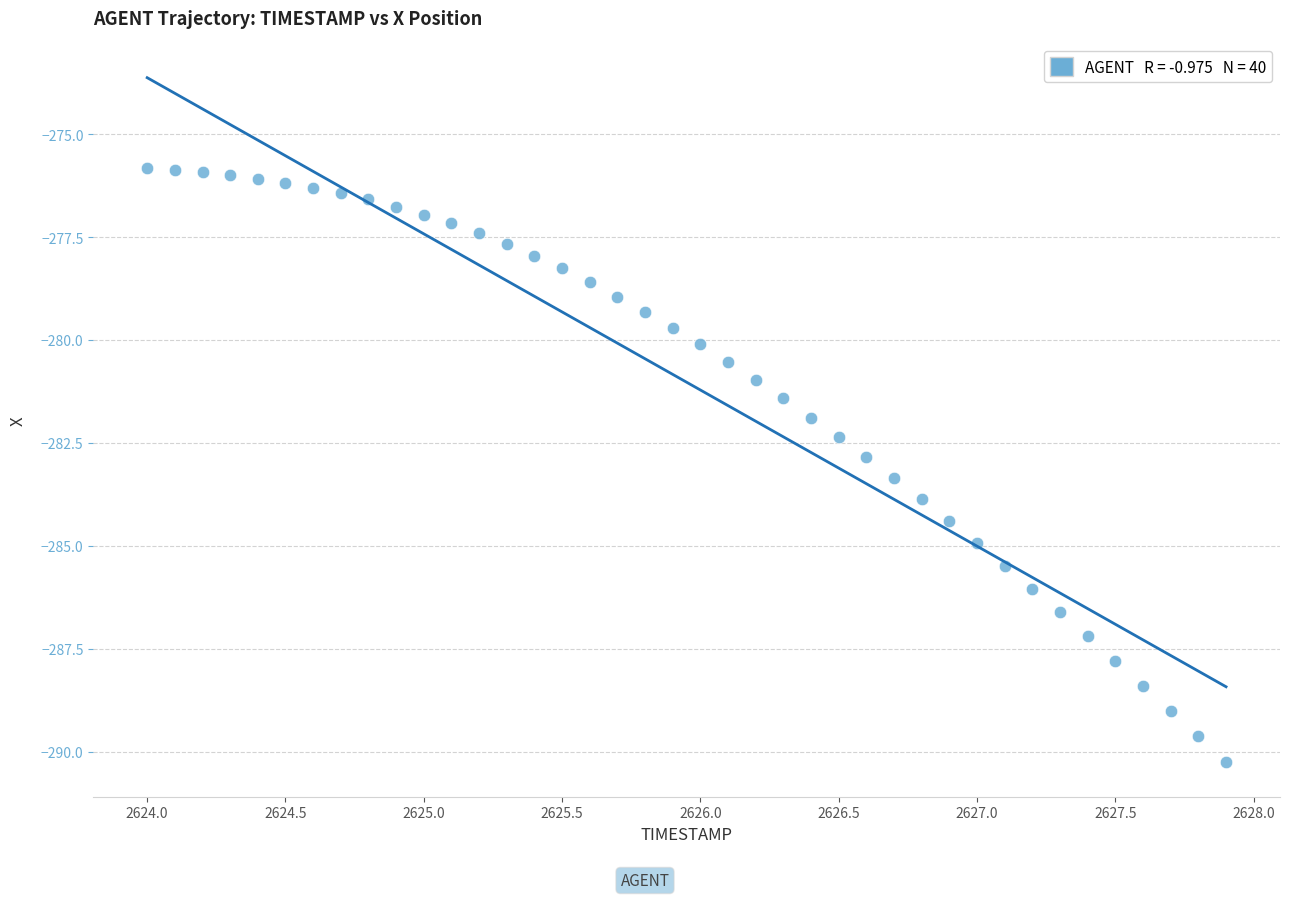

What is the range of X values (max minus min)?

3.9